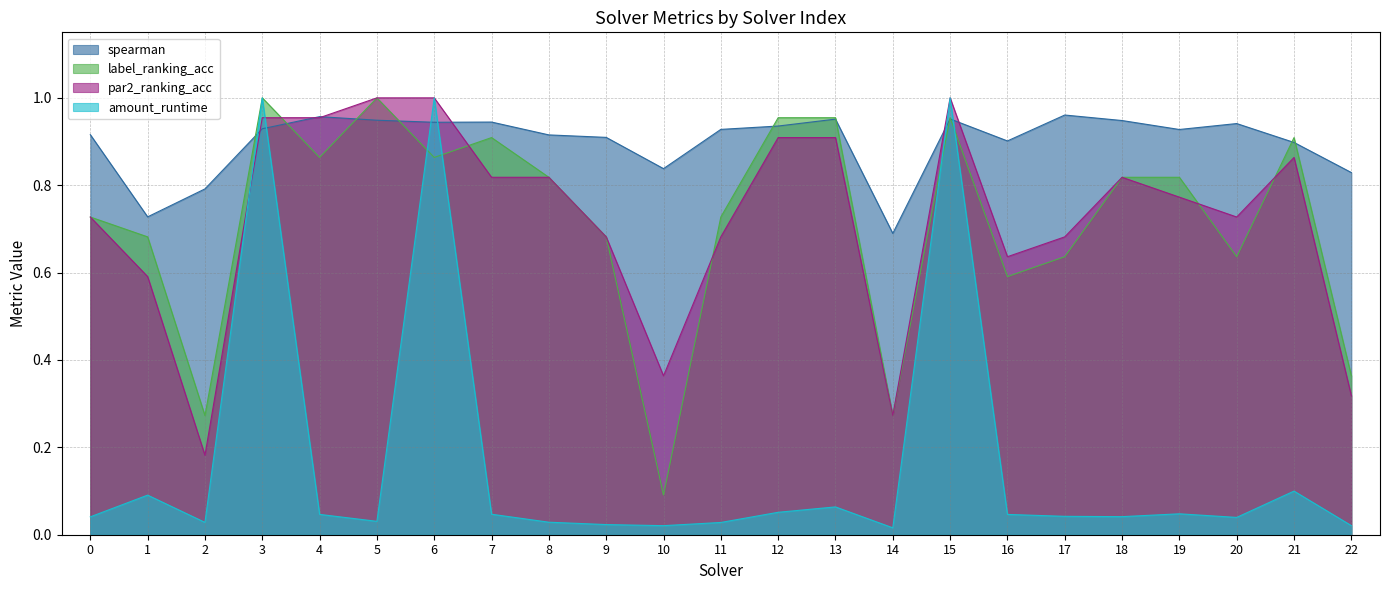

What are all the series names shown in the legend?

spearman, label_ranking_acc, par2_ranking_acc, amount_runtime